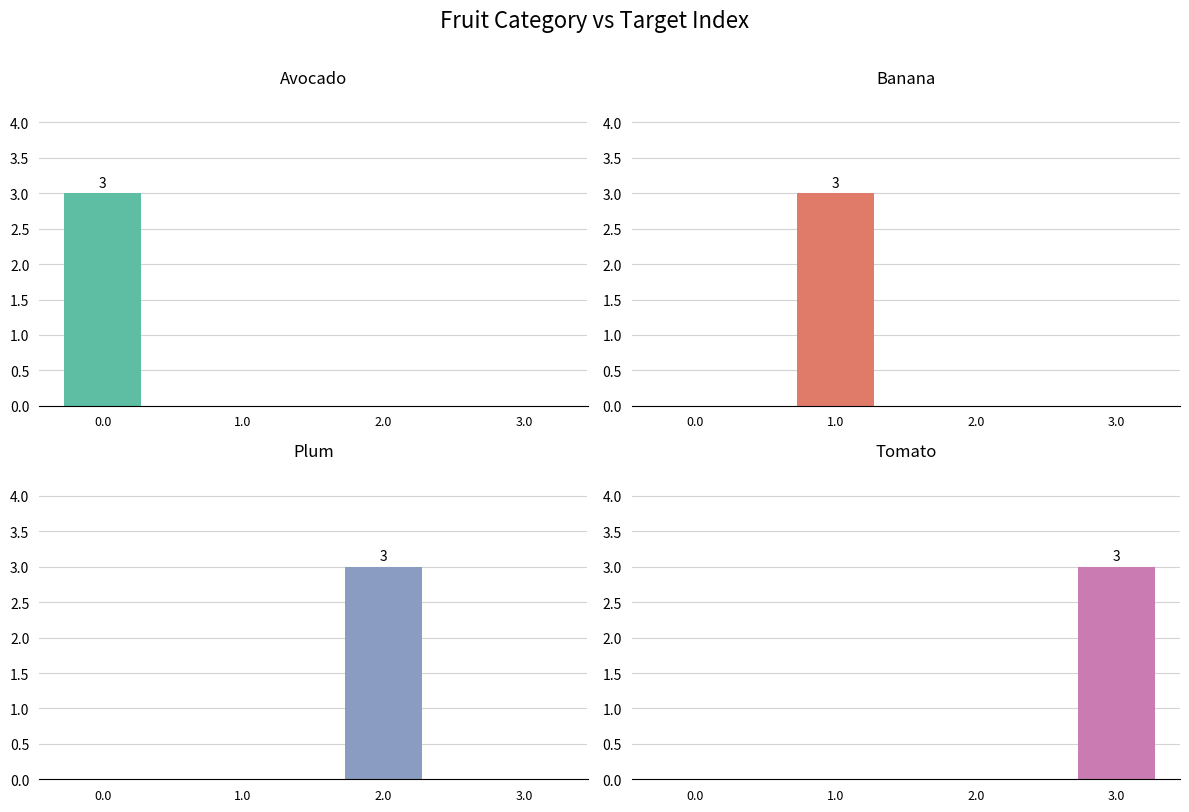

Are the bars horizontal?

No